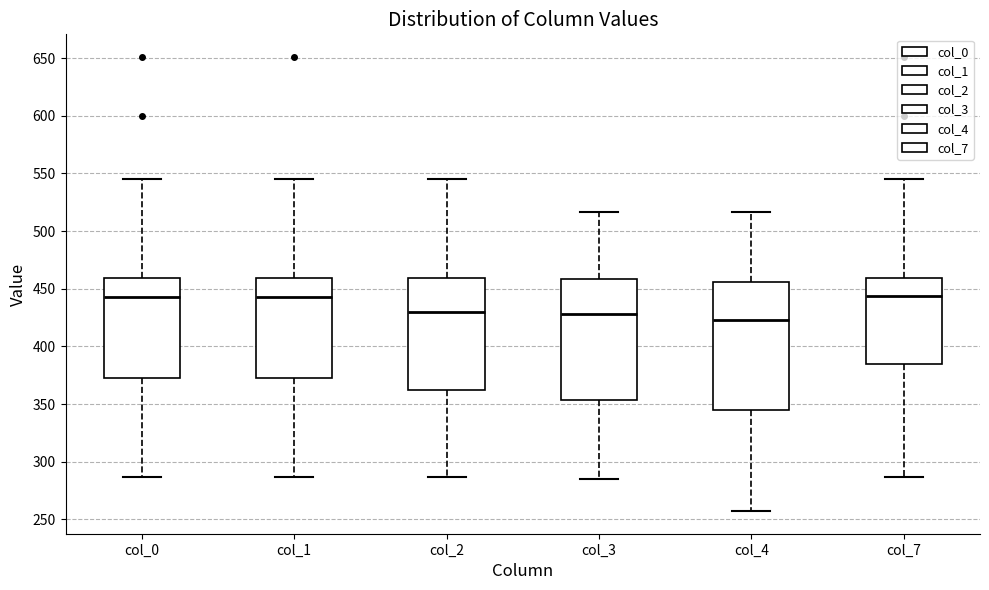

Which box is the tallest, from its lower edge to its upper edge?

col_4